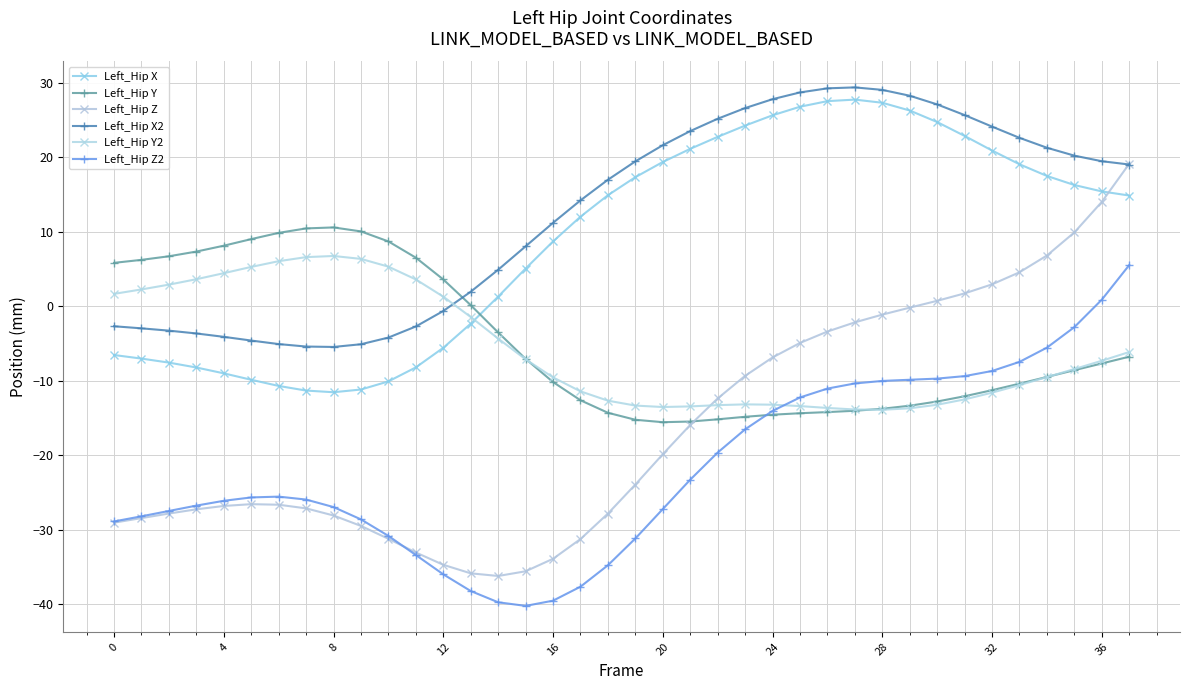

How many values in Left_Hip X2 are below zero?

13